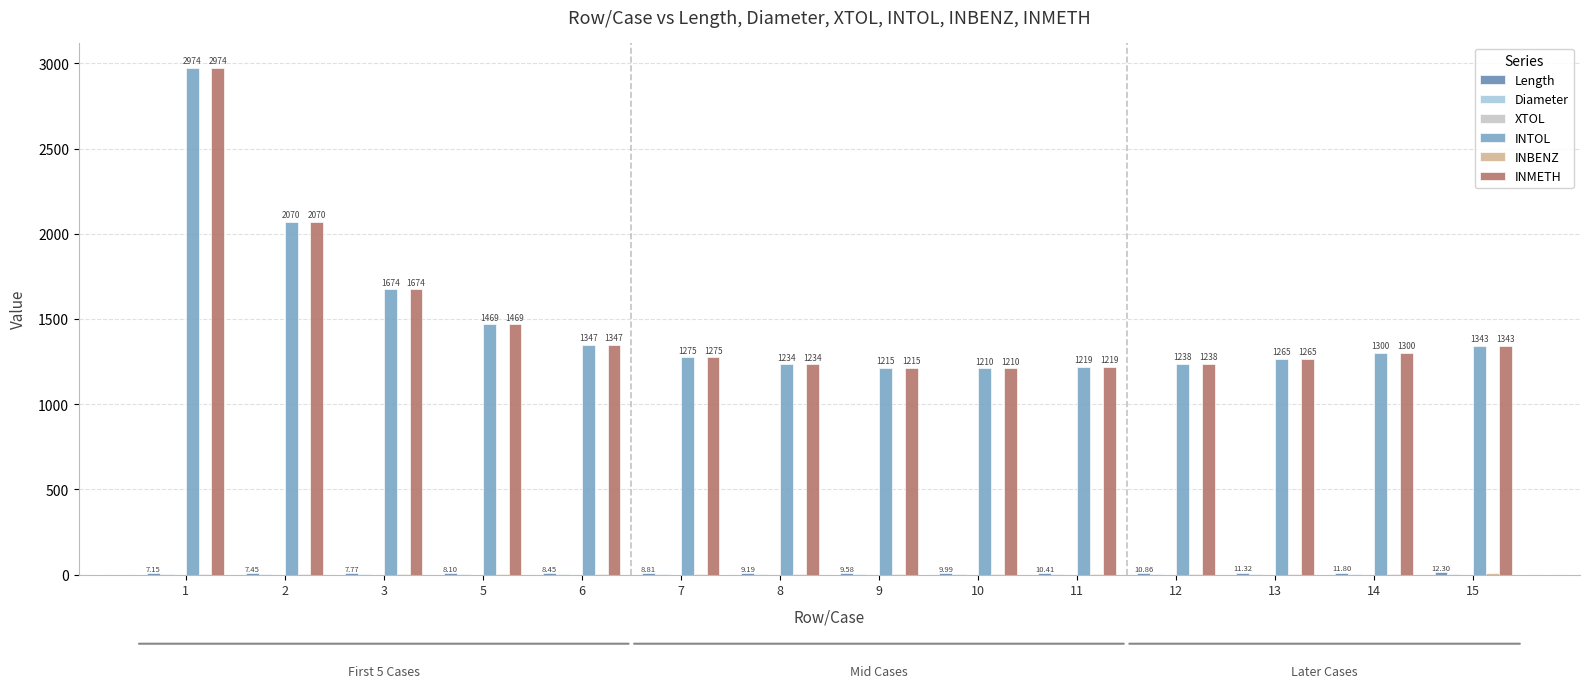

What is the difference between the maximum and minimum values in the INTOL series?

1763.2